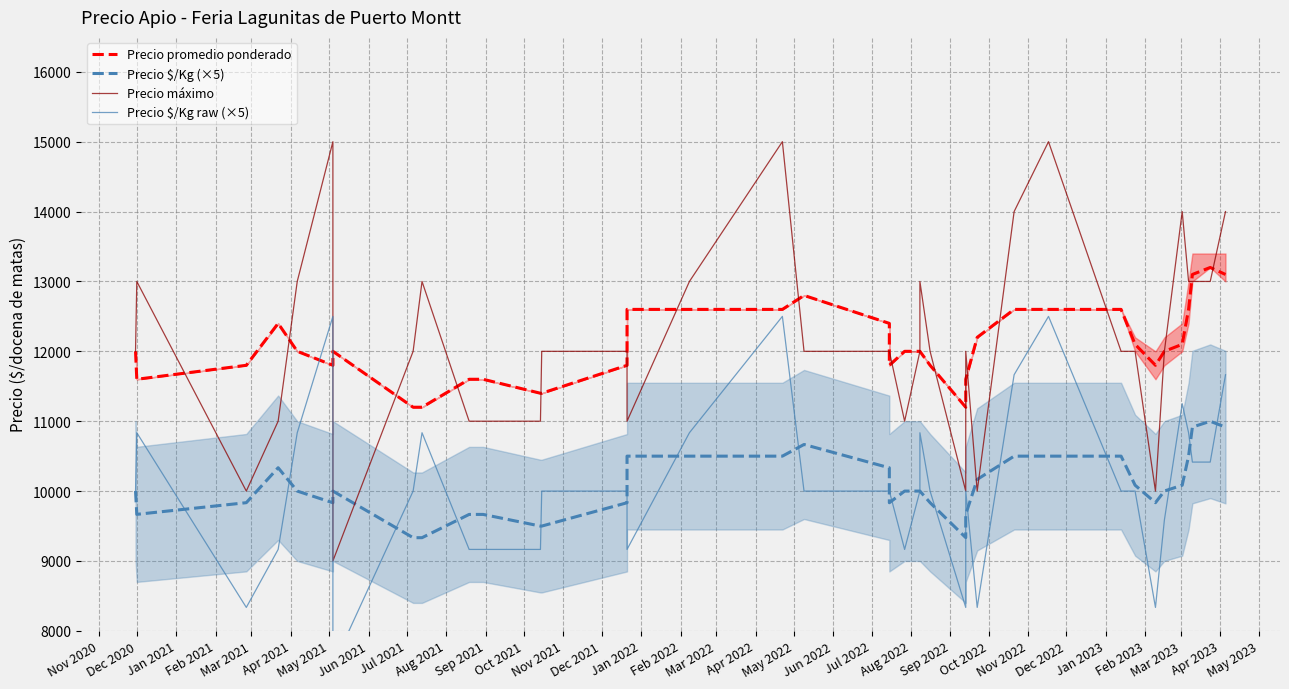

Rank the series by their maximum value, from lowest to highest.

Precio $/Kg (×5), Precio $/Kg raw (×5), Precio promedio ponderado, Precio máximo